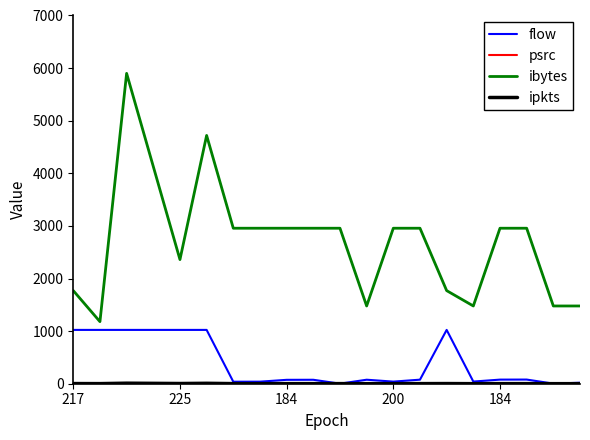

Count the number of categories in the chart.

20